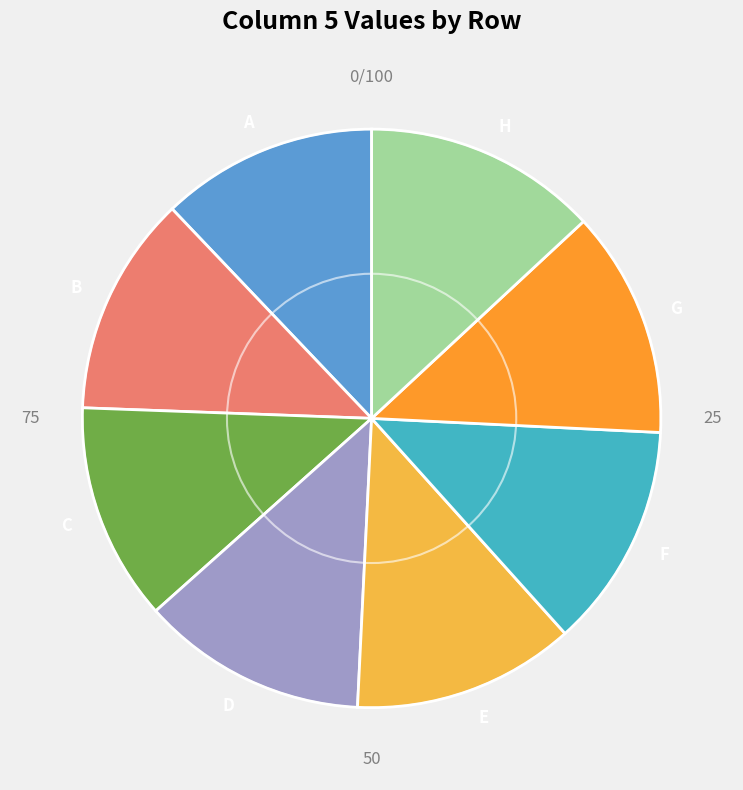

Combined, do D and C account for over 50%?

No